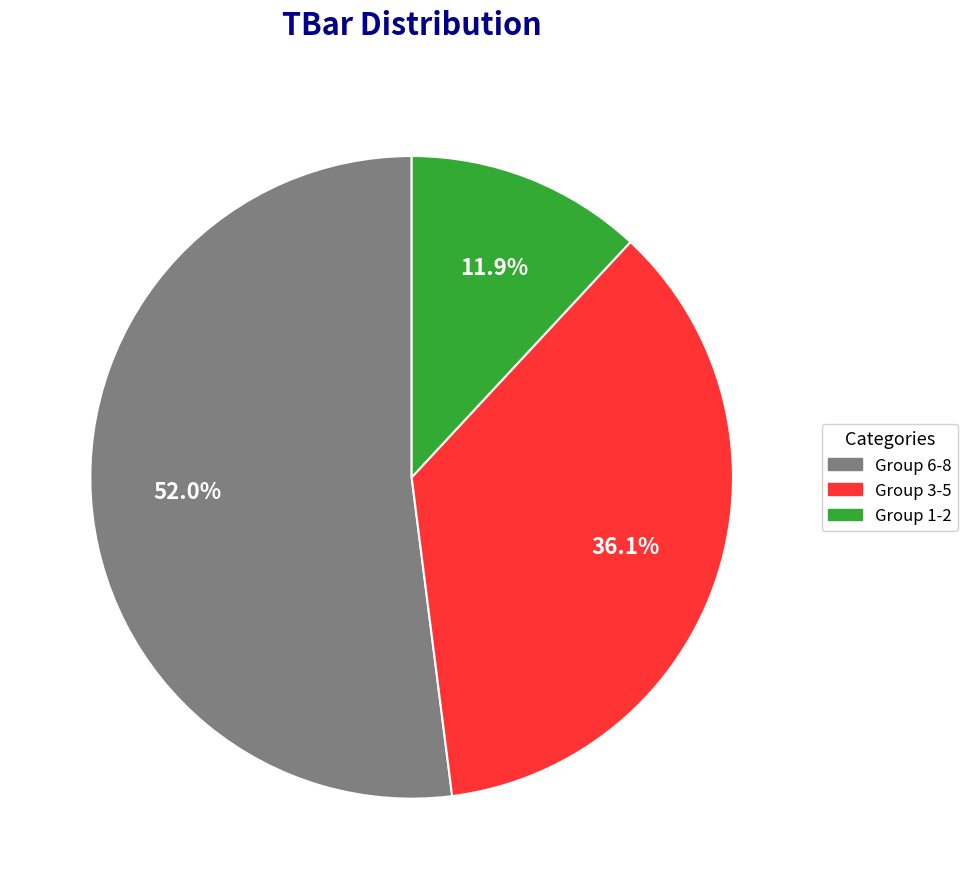

Which category has the biggest portion of the pie?

Group 6-8